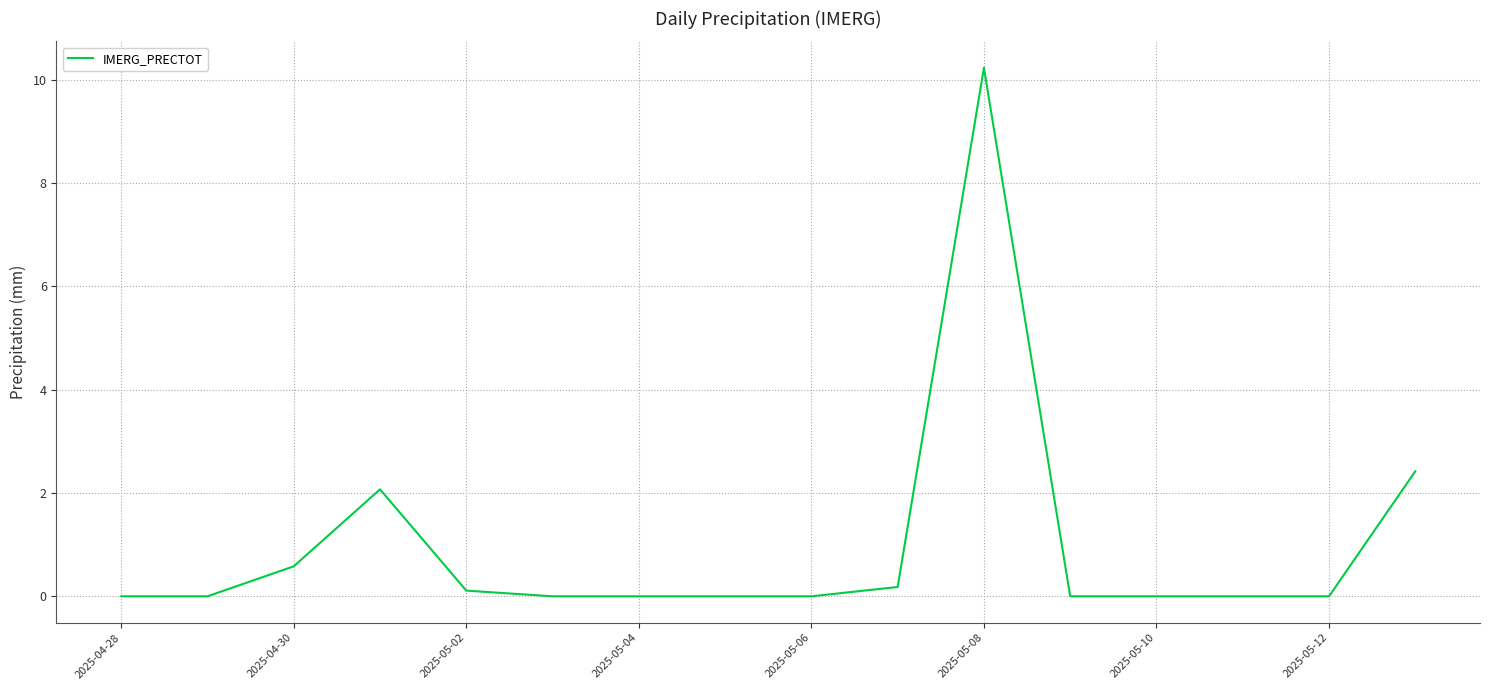

What is the difference between the maximum and minimum values?

10.2